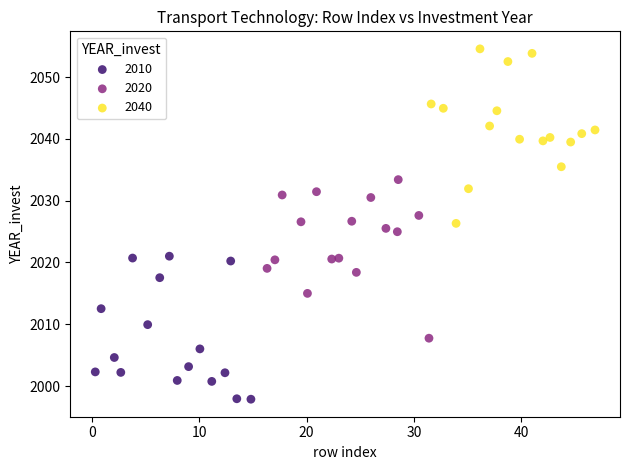

What are all the series names shown in the legend?

2010, 2020, 2040